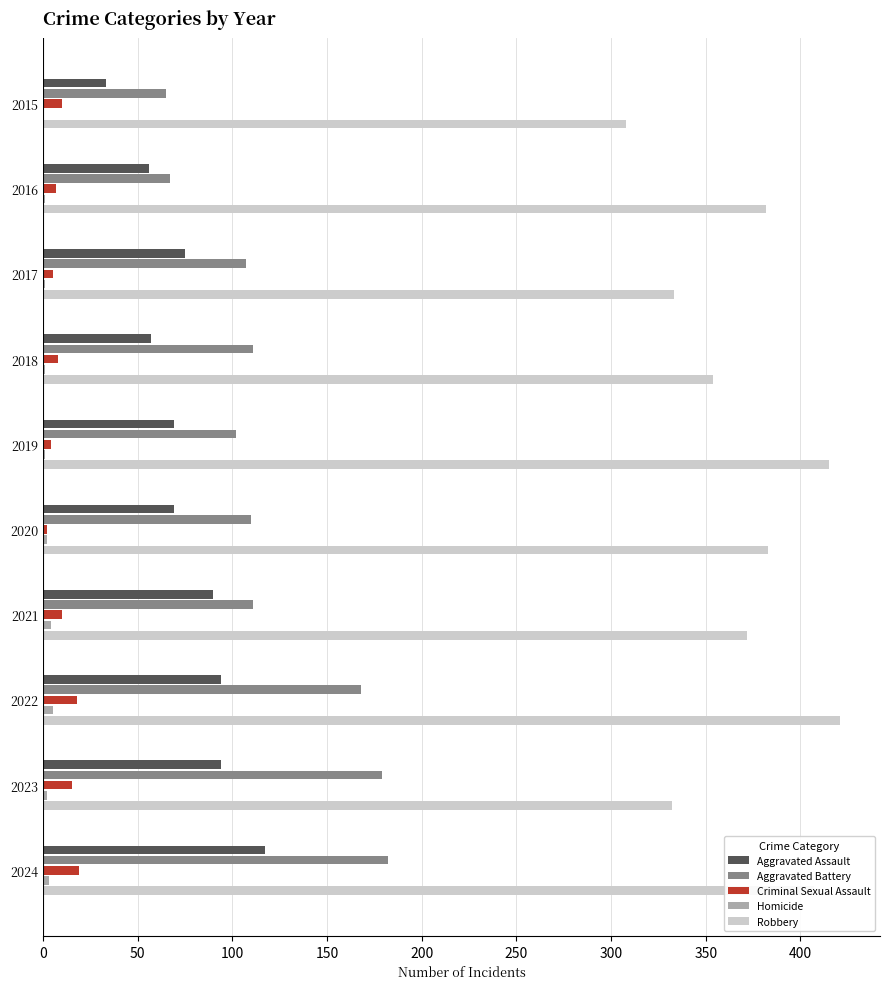

The Aggravated Assault series shows 56 at 2016. True or false?

True